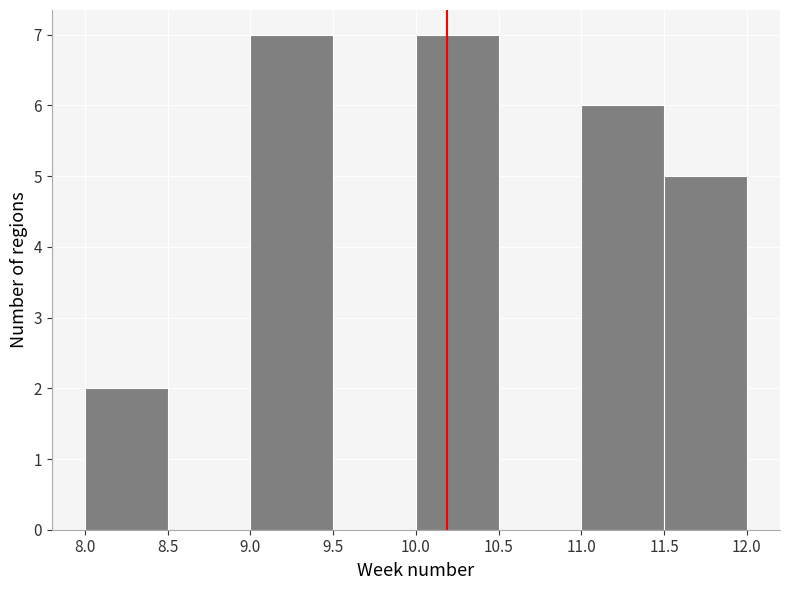

Reading left to right, list every bar in this chart as the range it spans on the x-axis followed by its height. The values are not printed on the chart, so give them approximately, as read against the axis.

8.0 to 8.5: 2
8.5 to 9.0: 0
9.0 to 9.5: 7
9.5 to 10.0: 0
10.0 to 10.5: 7
10.5 to 11.0: 0
11.0 to 11.5: 6
11.5 to 12.0: 5